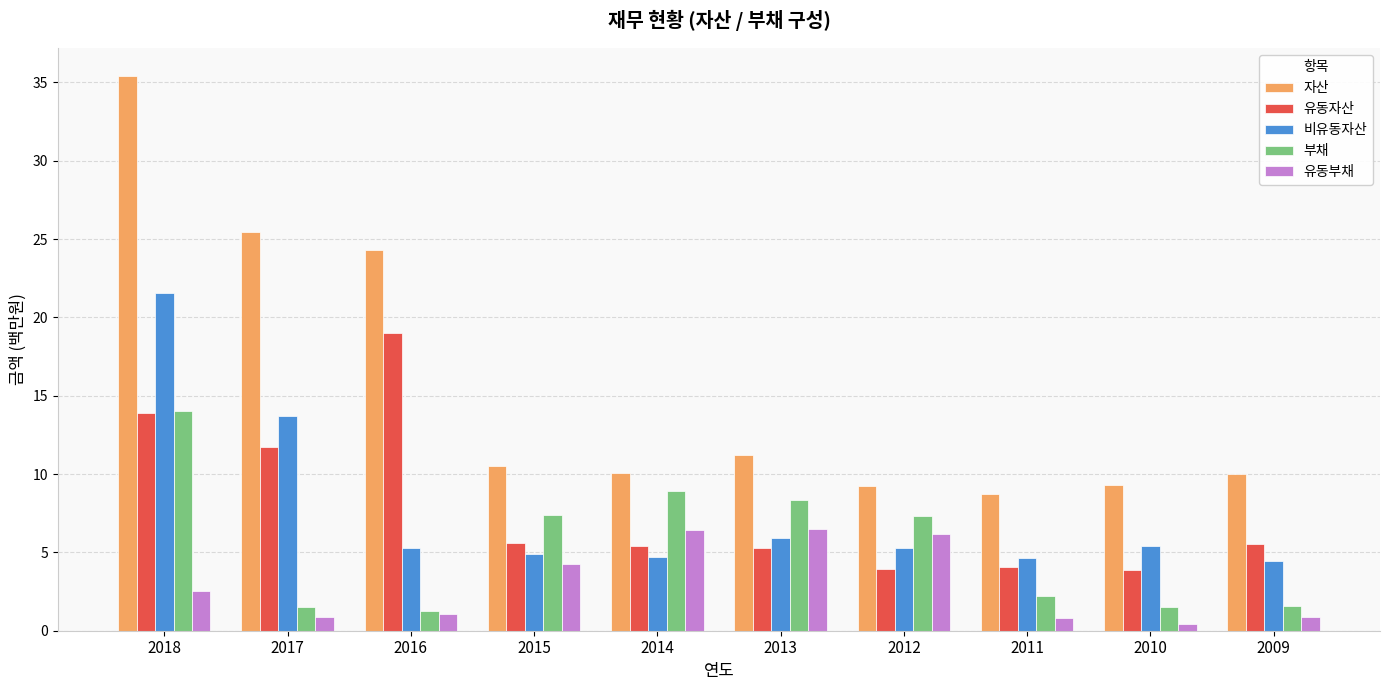

True or false: 부채 has a value of 14.6 at 2014.

False